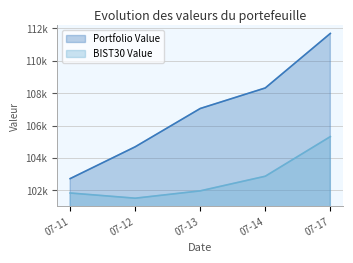

Reading left to right, extract all data points from this chart.

Portfolio Value: 102730.4	104694.3	107057.5	108325.3	111688.5
BIST30 Value: 101842.0	101521.2	101974.0	102876.9	105321.2